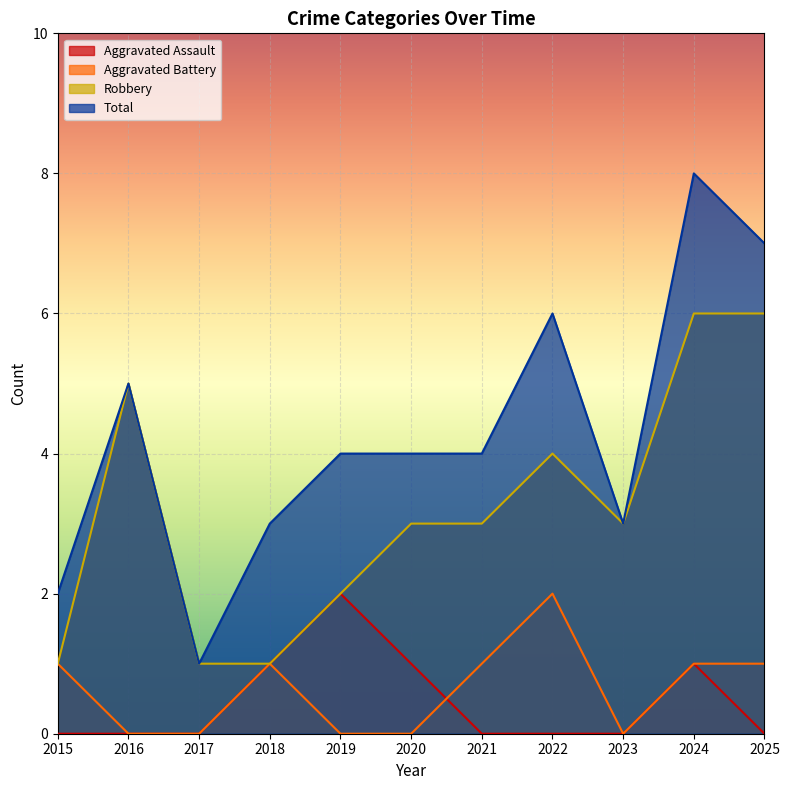

At which label is Aggravated Assault closest to 1?

2018